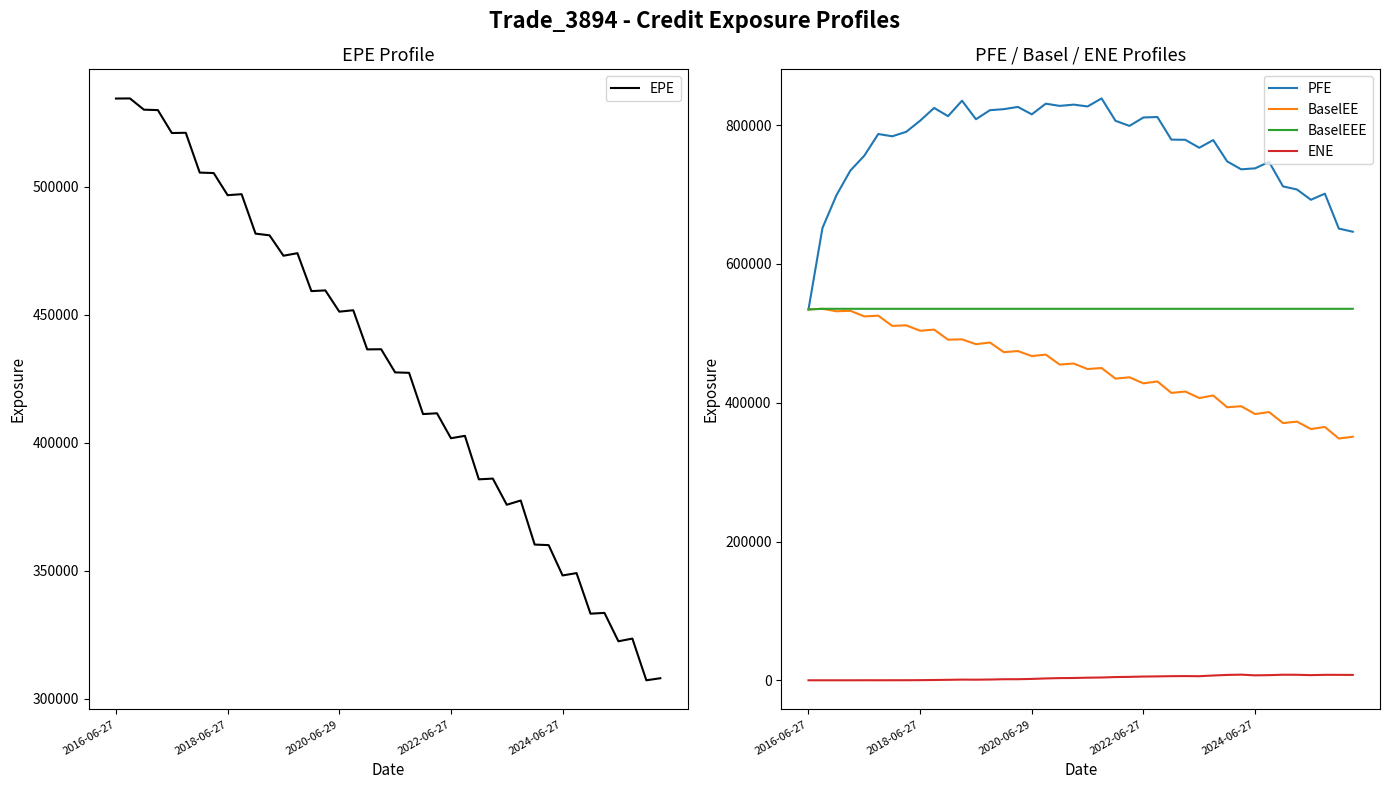

What is the minimum value for EPE?

307199